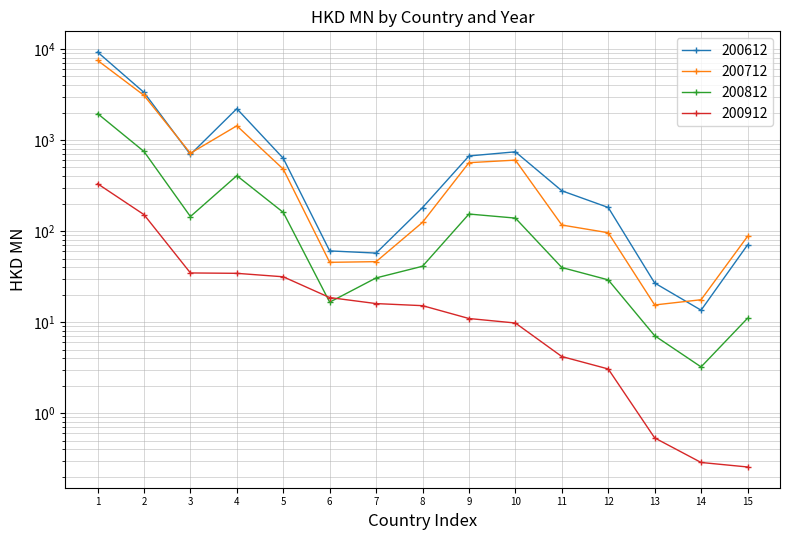

The 200912 series shows 16.8 at 9. True or false?

False